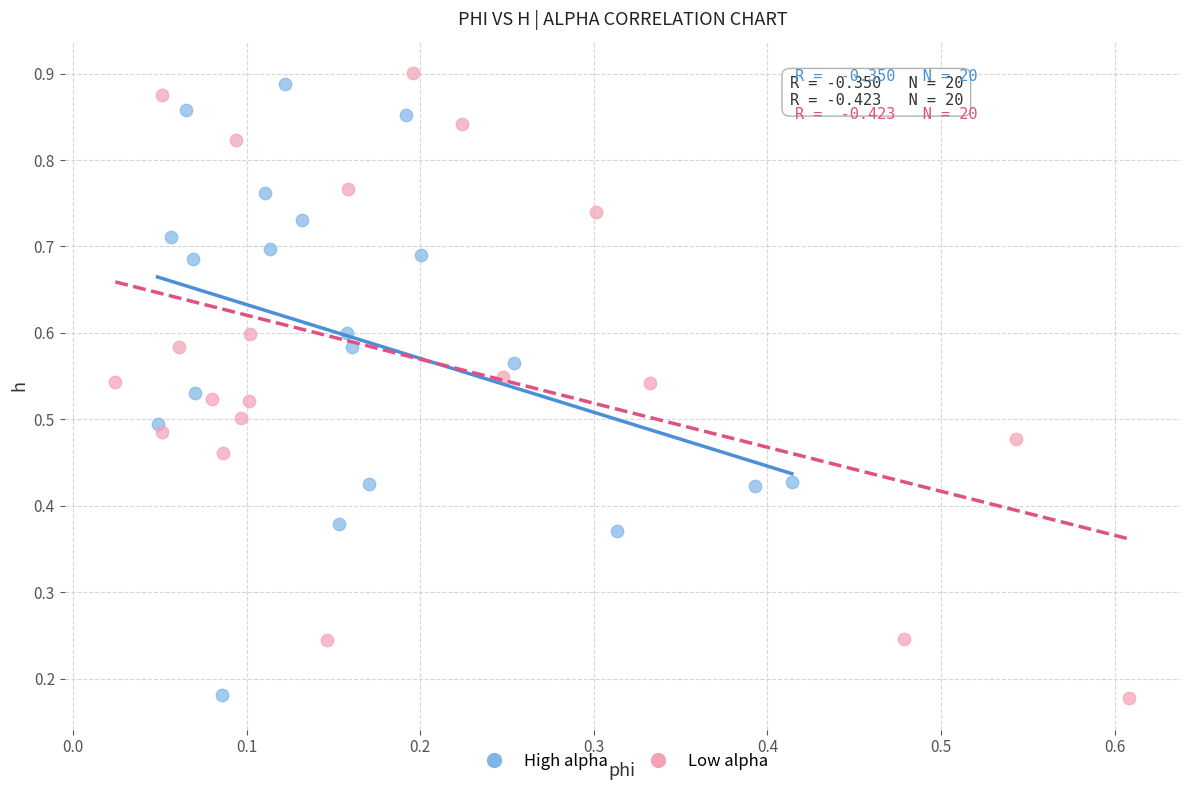

What are all the series names shown in the legend?

High alpha, Low alpha